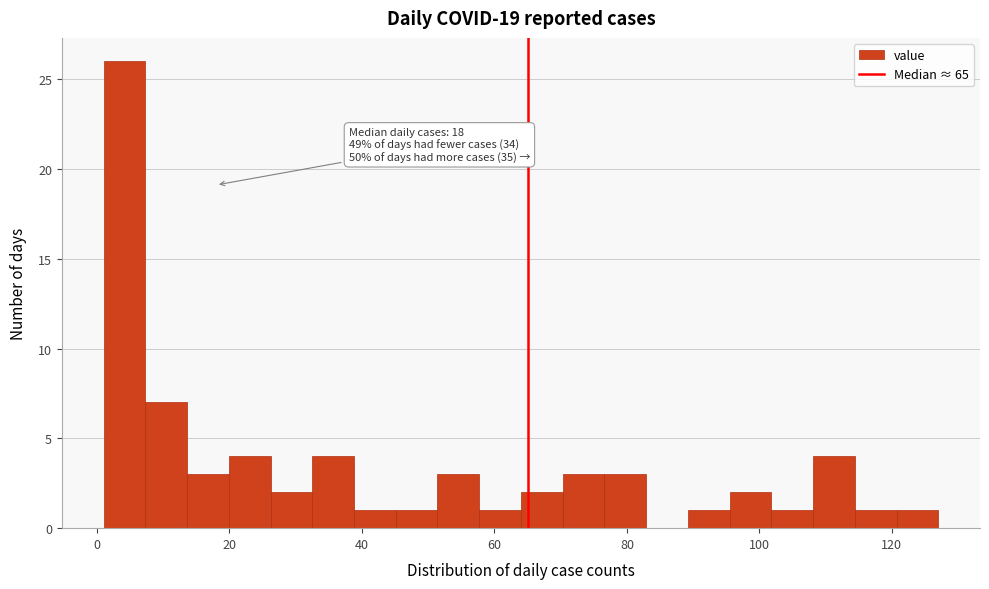

Read against the x-axis, roughly where is the centre of the tallest bar?

4